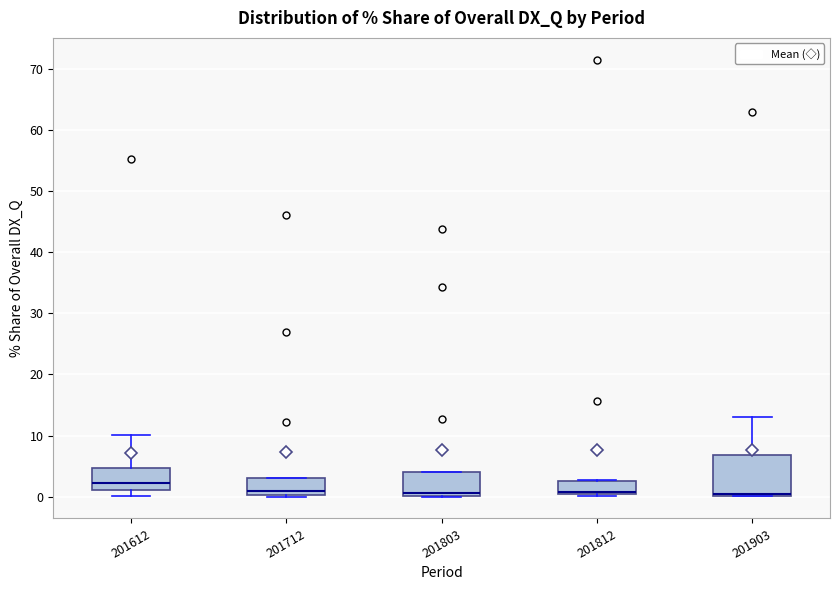

Where does the median line of the box at x = 201612 sit on the y-axis? The values are not printed on the chart, so give them approximately, as read against the axis.

2